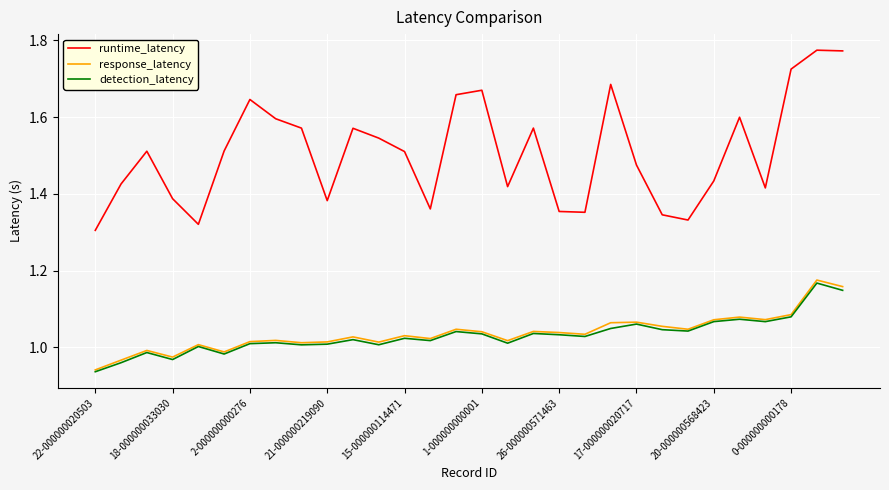

Which series has the widest spread of values?

runtime_latency